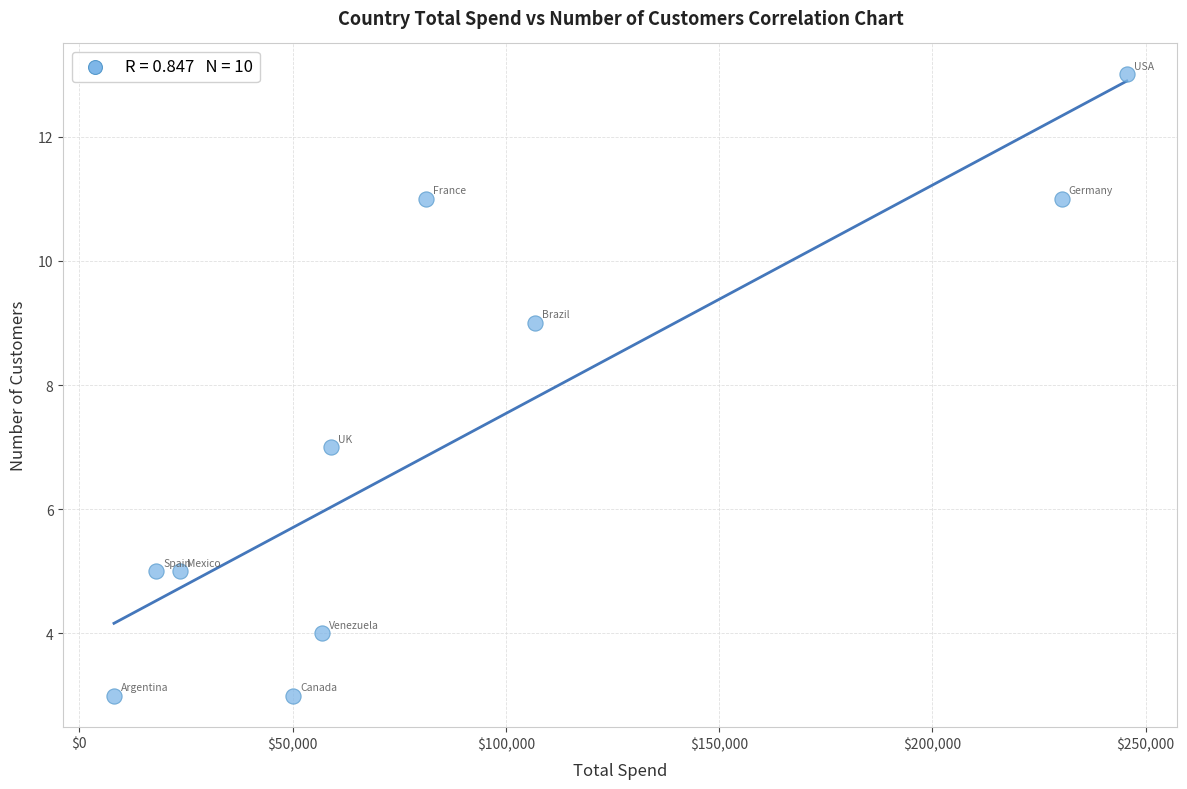

What is the average Y value?

7